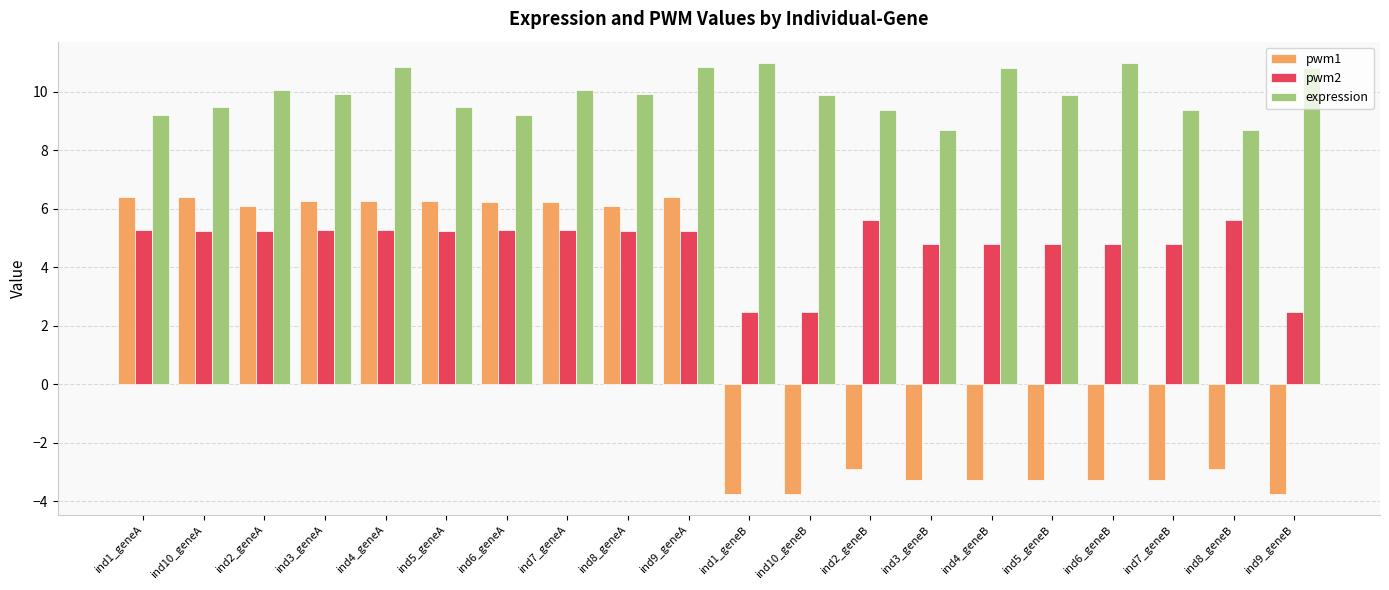

Which series has the largest range (max minus min)?

pwm1